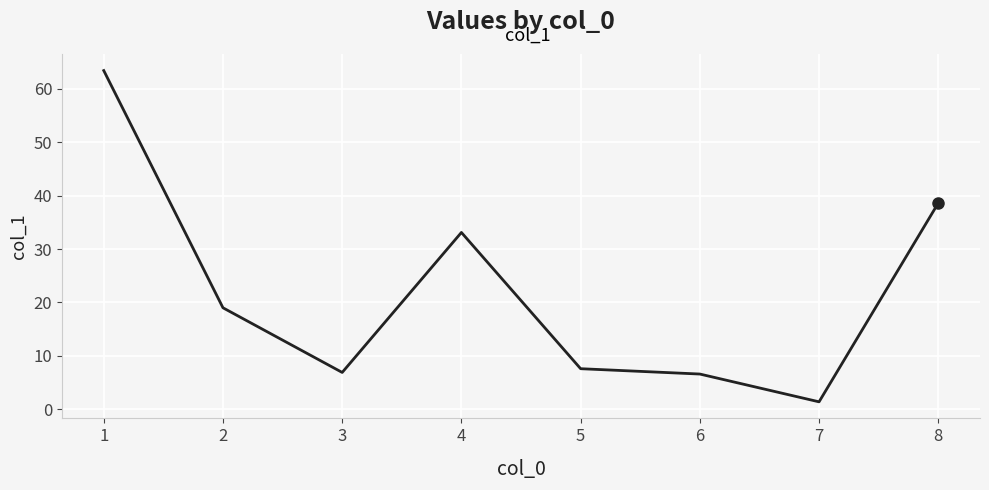

At which label is the value closest to 32?

4